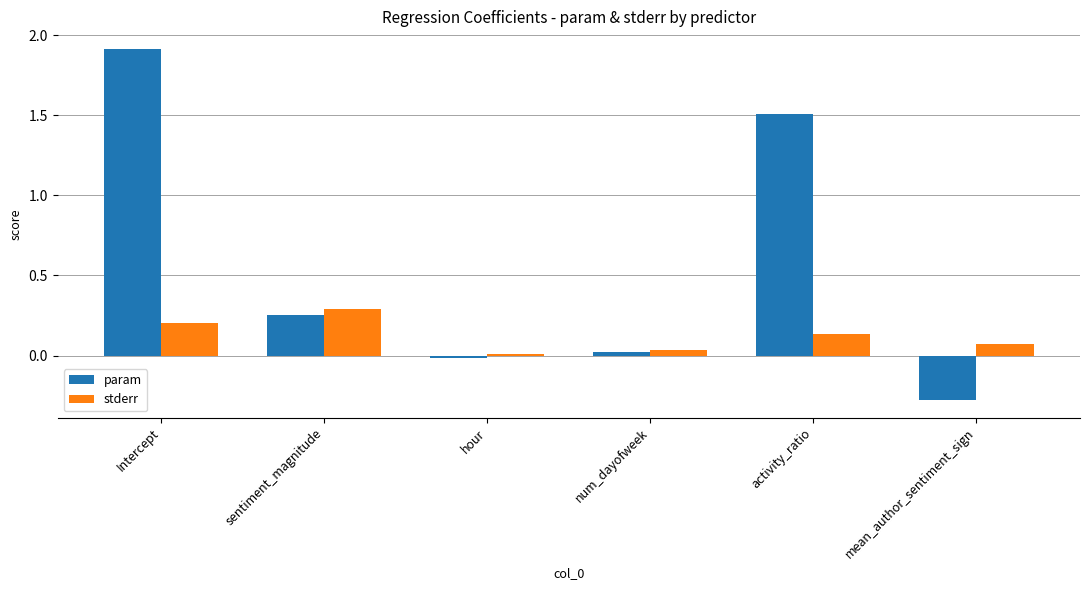

The param series shows -0.1 at mean_author_sentiment_sign. True or false?

False